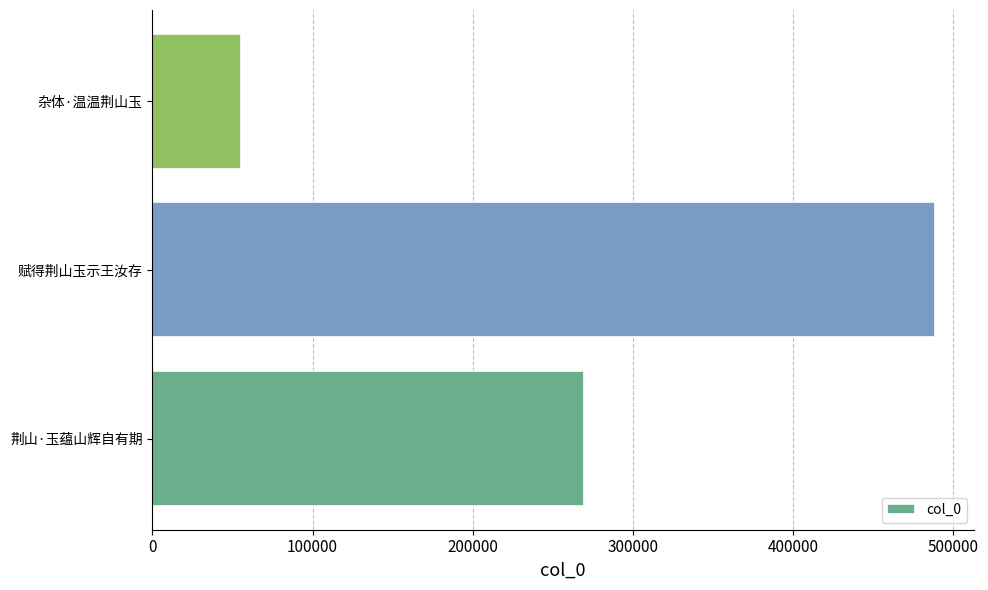

Is it true that the value at 杂体·温温荆山玉 is 55362?

True